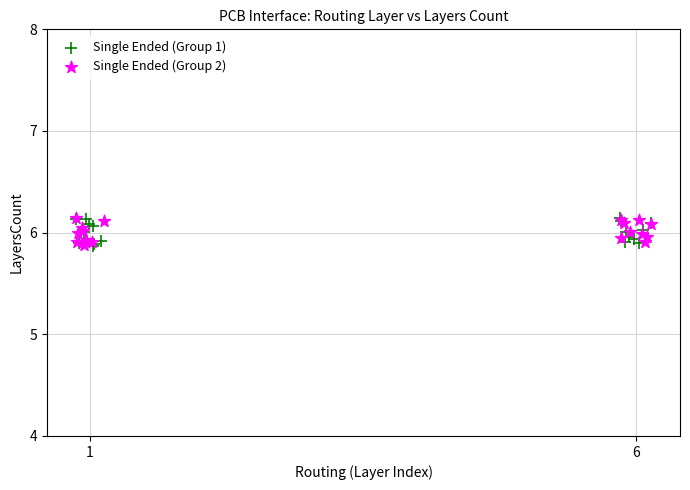

What are all the series names shown in the legend?

Single Ended (Group 1), Single Ended (Group 2)